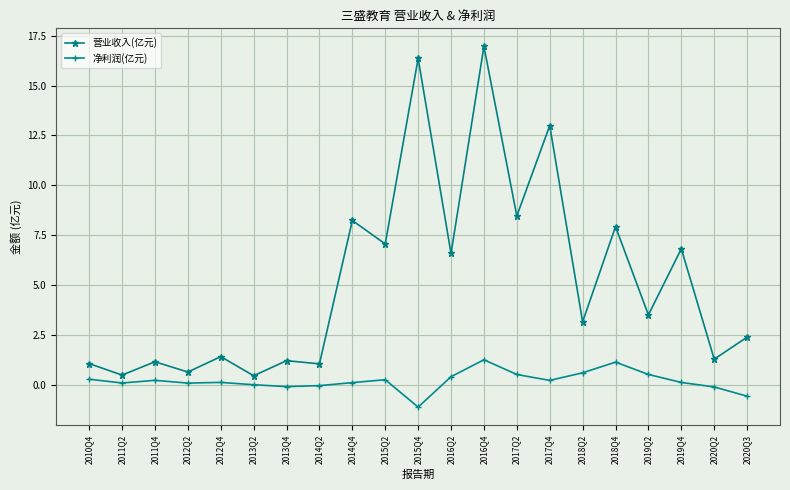

Is it true that 营业收入(亿元) equals 1.1 at 2010Q4?

True